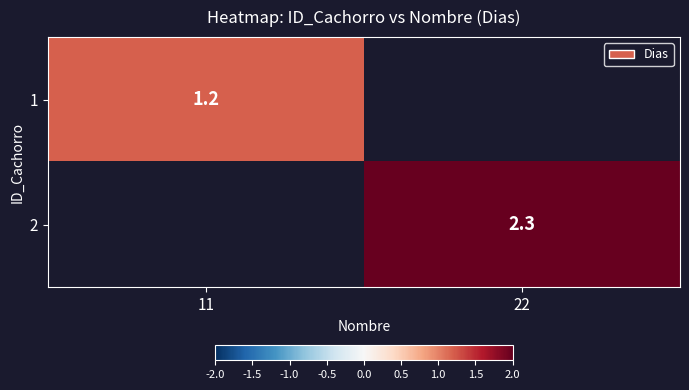

The value of 1 at 11 is 1.7. True or false?

False